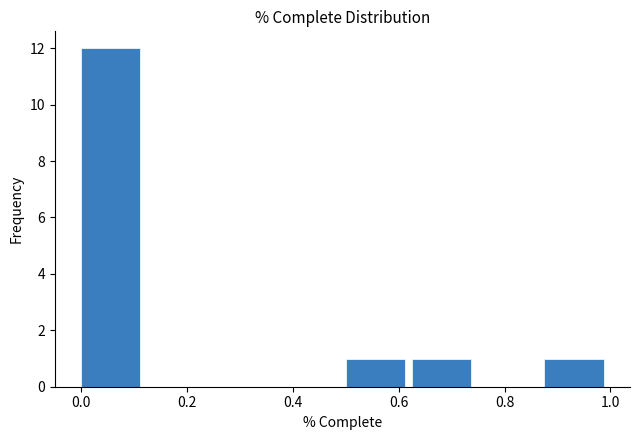

What is the height of the bar covering 0.500 to 0.625 on the x-axis? Neither the bar edges nor the heights are printed on the chart, so give them approximately, as read against the axes.

1